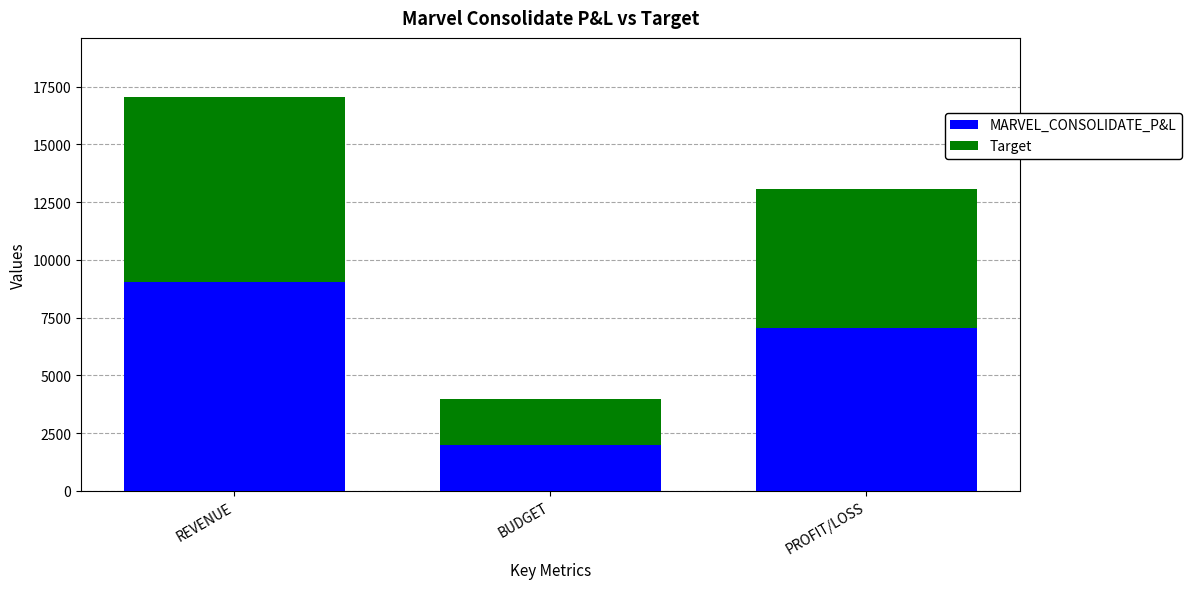

Reading left to right, transcribe the values for MARVEL_CONSOLIDATE_P&L.

REVENUE=9054.6	BUDGET=1988.7	PROFIT/LOSS=7065.9